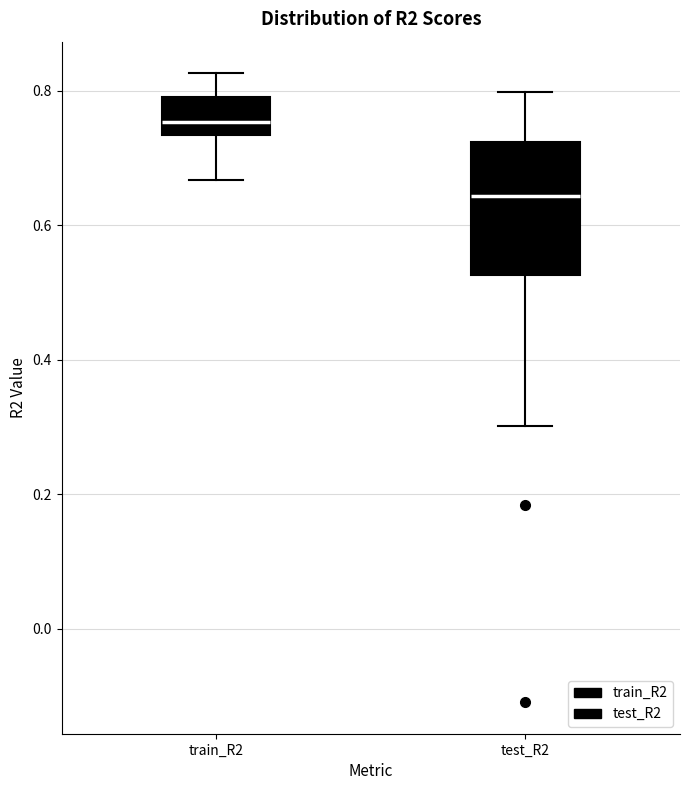

Where does the lower whisker of the box for train_R2 end on the y-axis? The values are not printed on the chart, so give them approximately, as read against the axis.

0.66